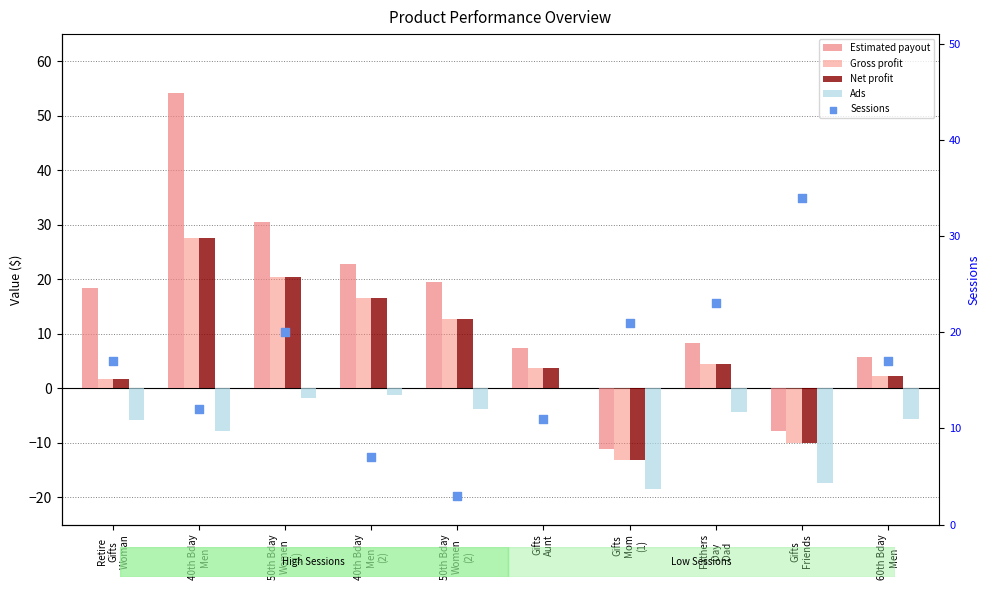

Which series has the largest total across all categories?

Sessions